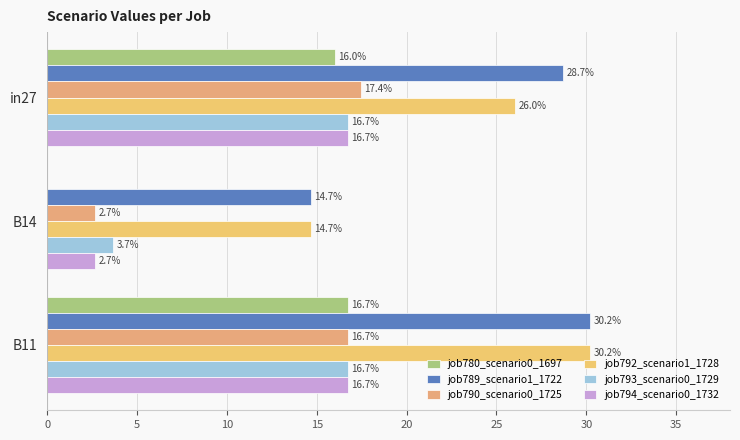

What is the value of the job789_scenario1_1722 bar at the 3rd from the left?

0.3